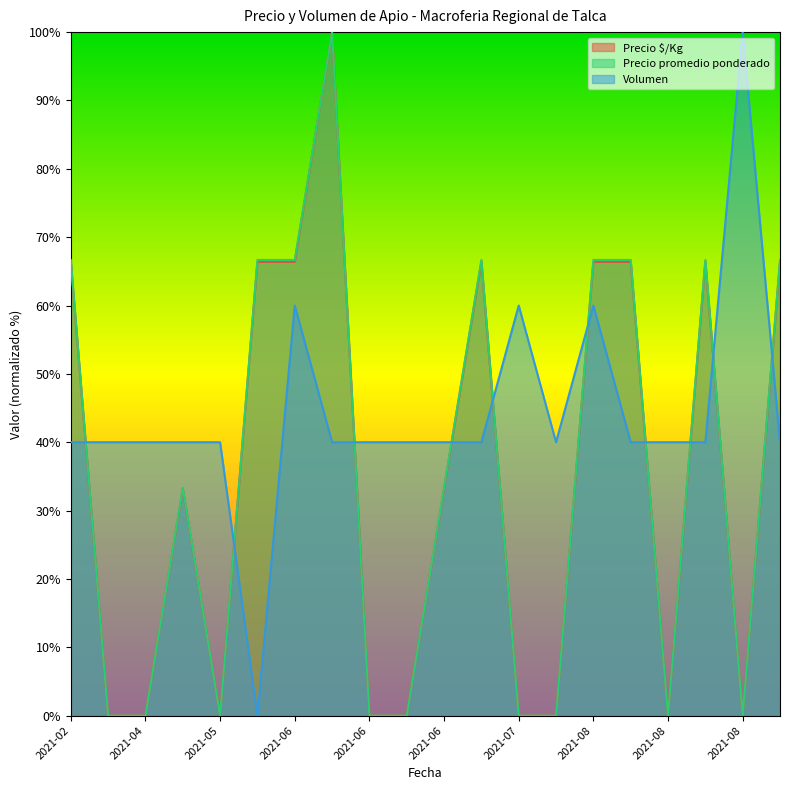

How many lines are shown in the chart?

3